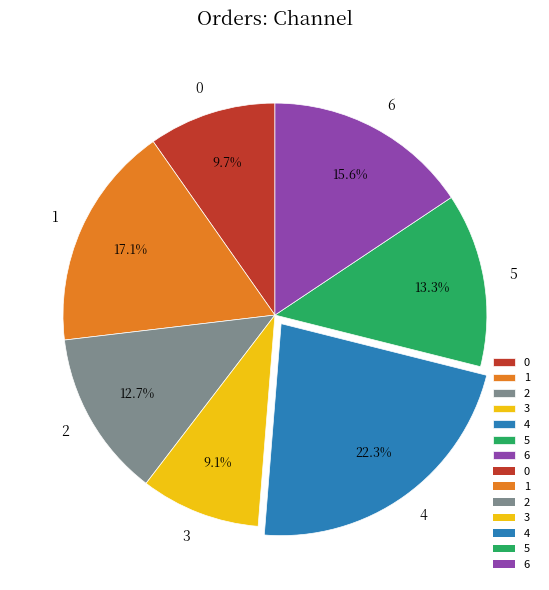

To the nearest percent, what percentage of the pie is 1?

17%